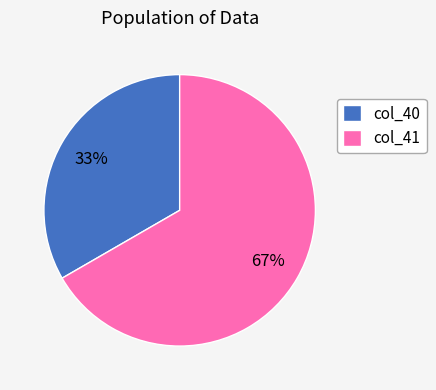

To the nearest percent, what is the combined percentage of col_40 and col_41?

100%